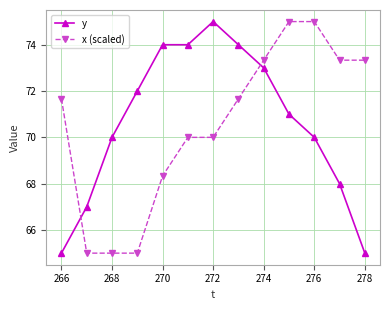

What is the smallest value displayed?

65.0